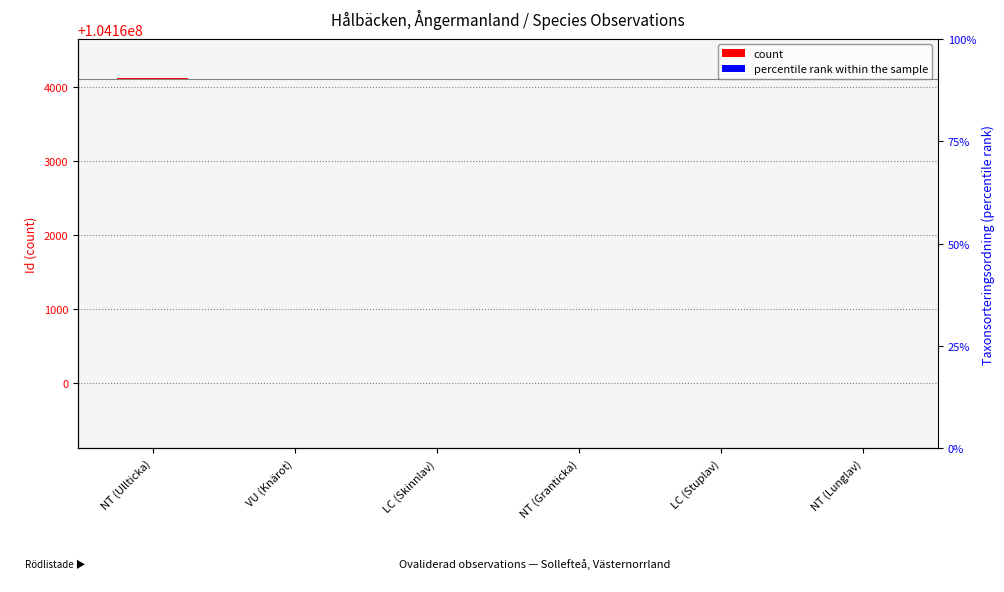

What is the label of the 2nd bar from the left?

VU (Knärot)